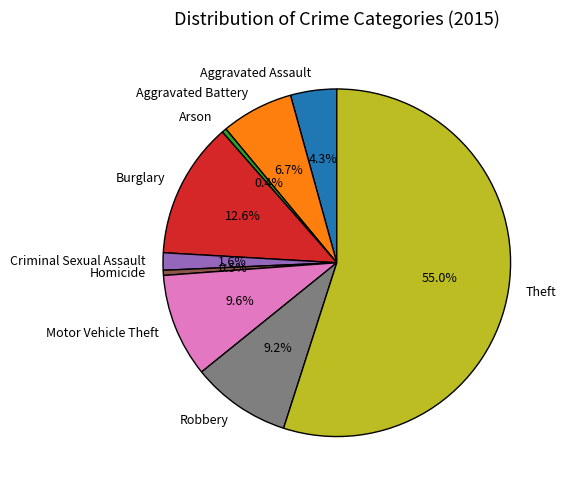

What percentage is NOT represented by Burglary?

87.4%